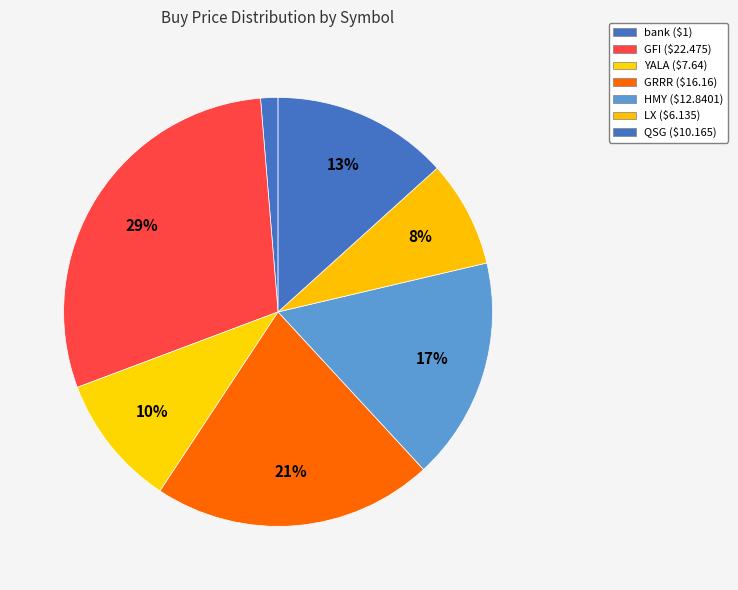

How many segments does this pie chart have?

7